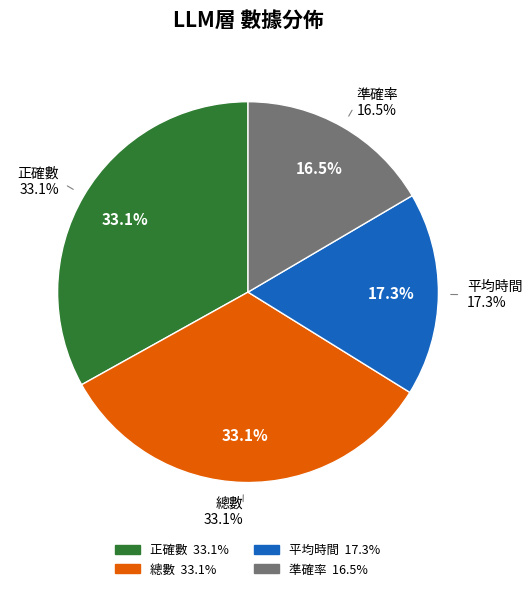

To the nearest percent, what percentage of the pie is 準確率?

17%